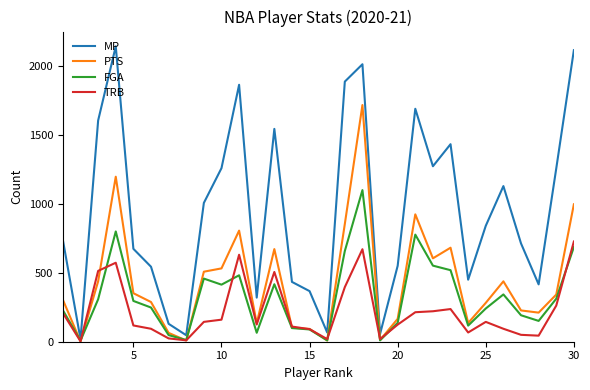

True or false: MP has more than 0 points higher than both neighbors.

True